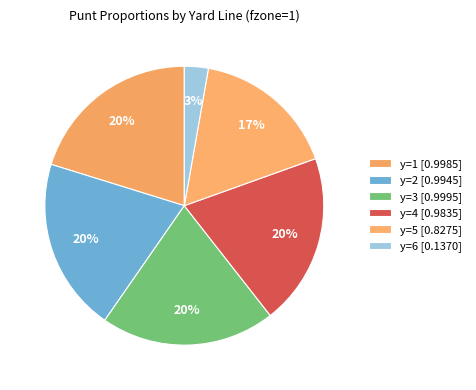

How many segments does this pie chart have?

6